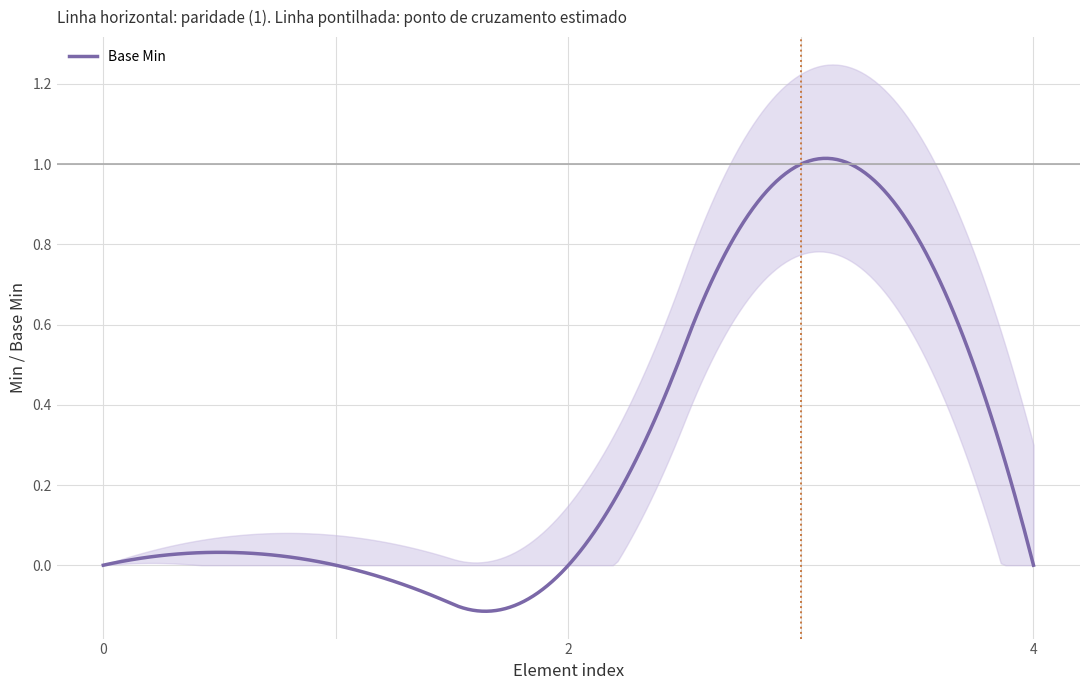

How many data points does each series have?

5